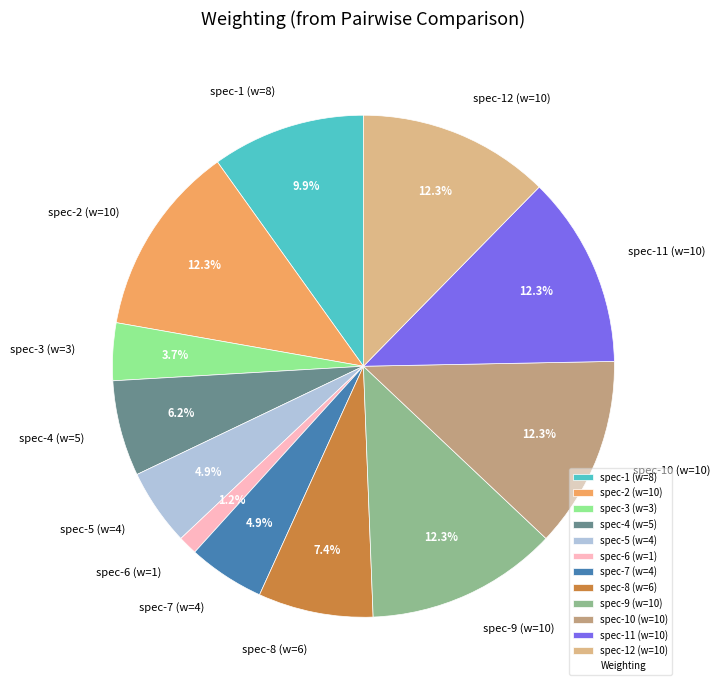

What is the smallest slice in the pie chart?

spec-6 (w=1)